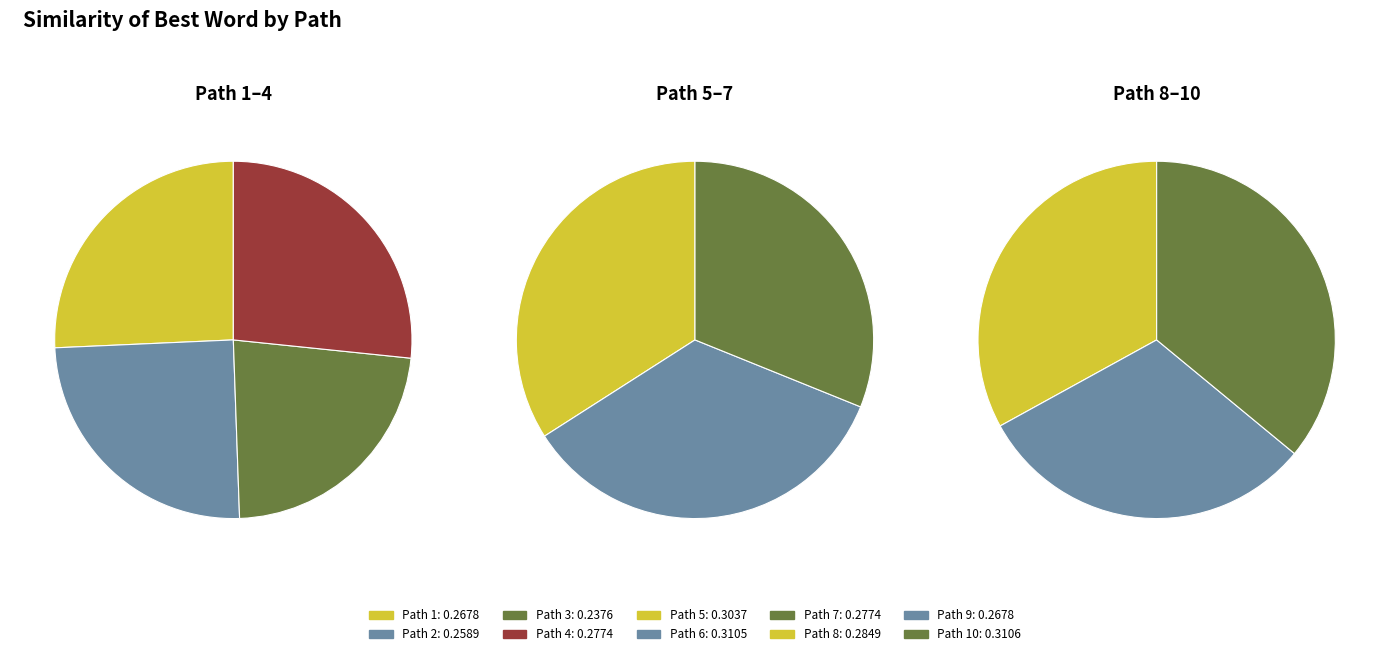

Does 1 account for over 50% of the chart?

No